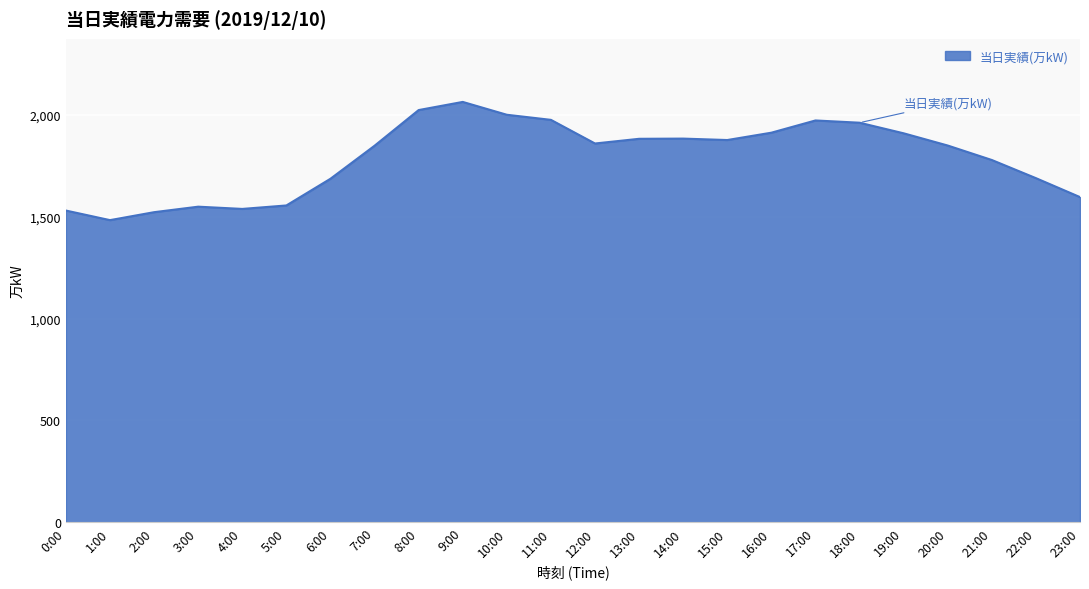

How many lines are shown in the chart?

1